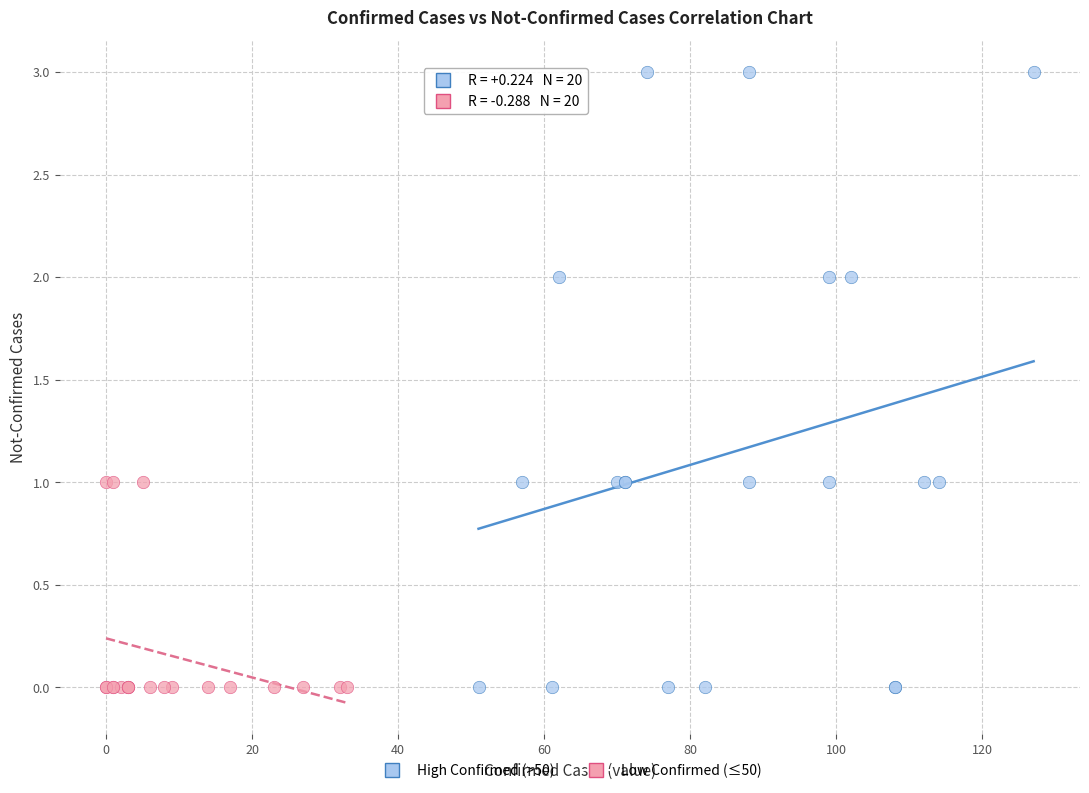

Which series reaches the maximum Y coordinate?

High Confirmed (>50)